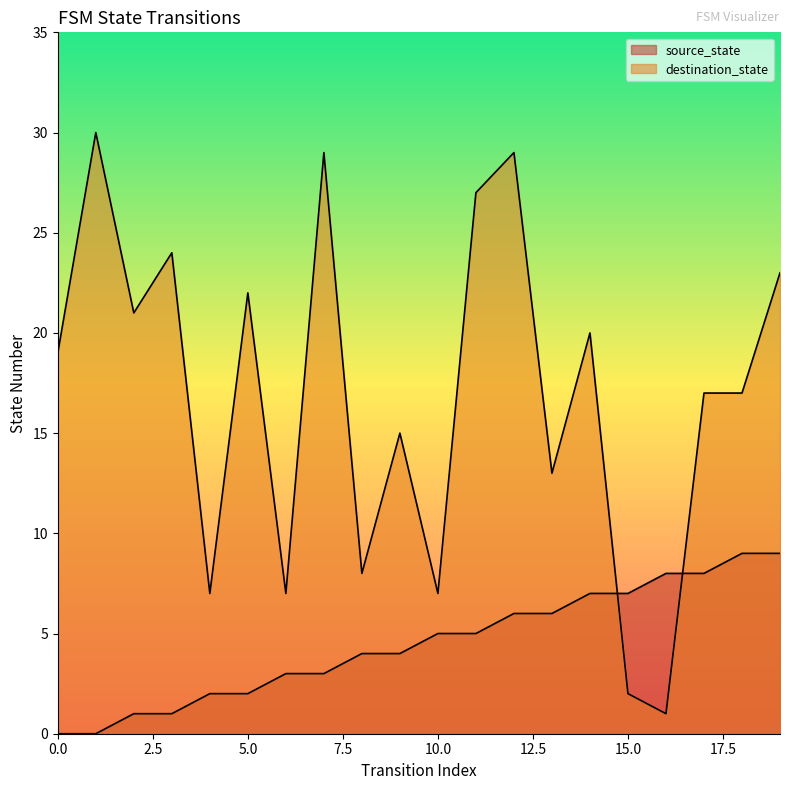

At 2, list the series in order from smallest to largest.

source_state, destination_state